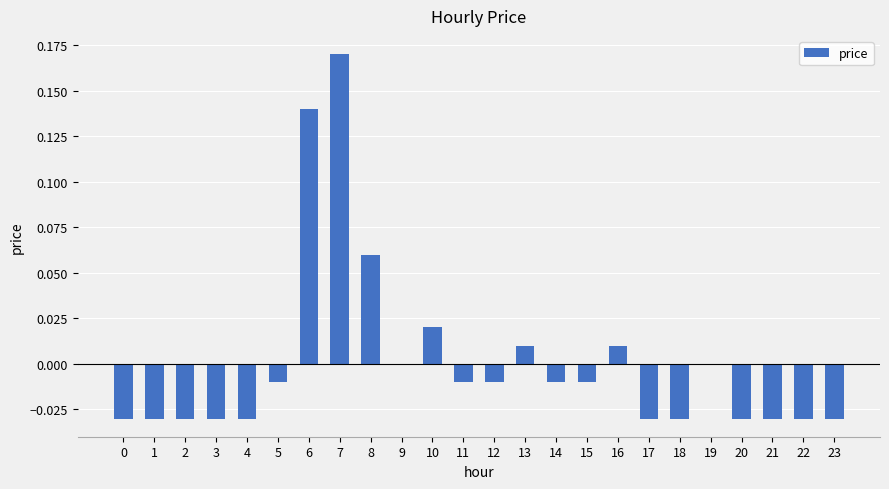

At which label does the data first exceed 0?

6